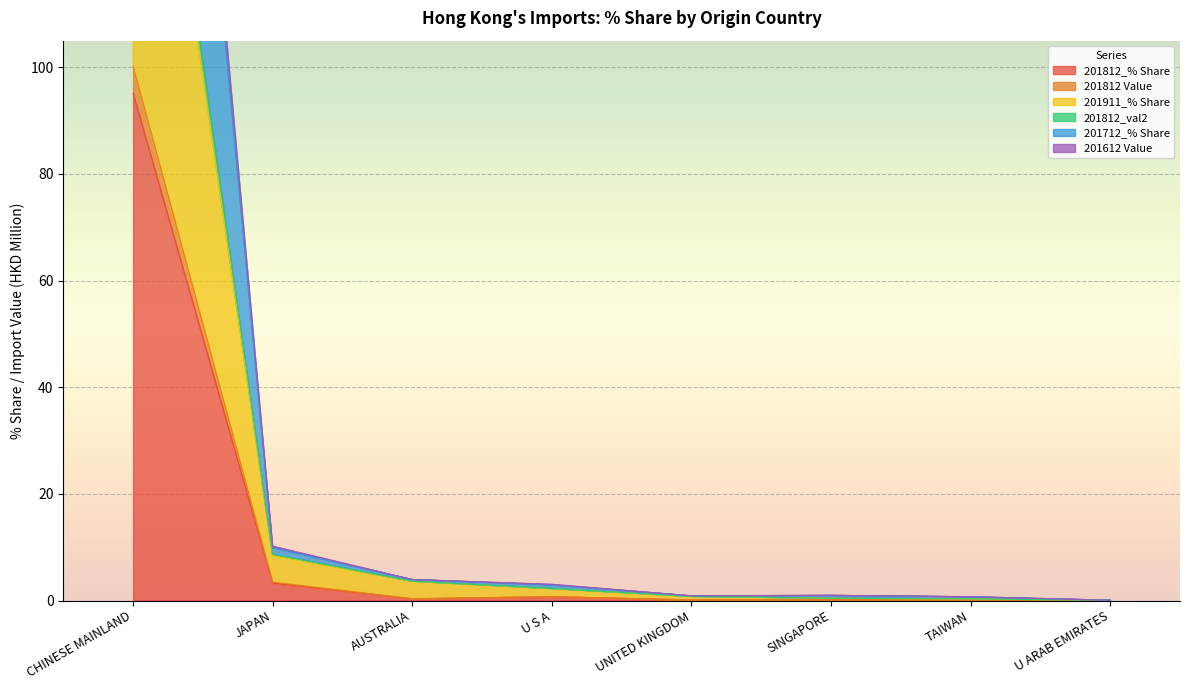

At CHINESE MAINLAND, list the series in order from largest to smallest.

201812_val2, 201712_% Share, 201612 Value, 201911_% Share, 201812 Value, 201812_% Share